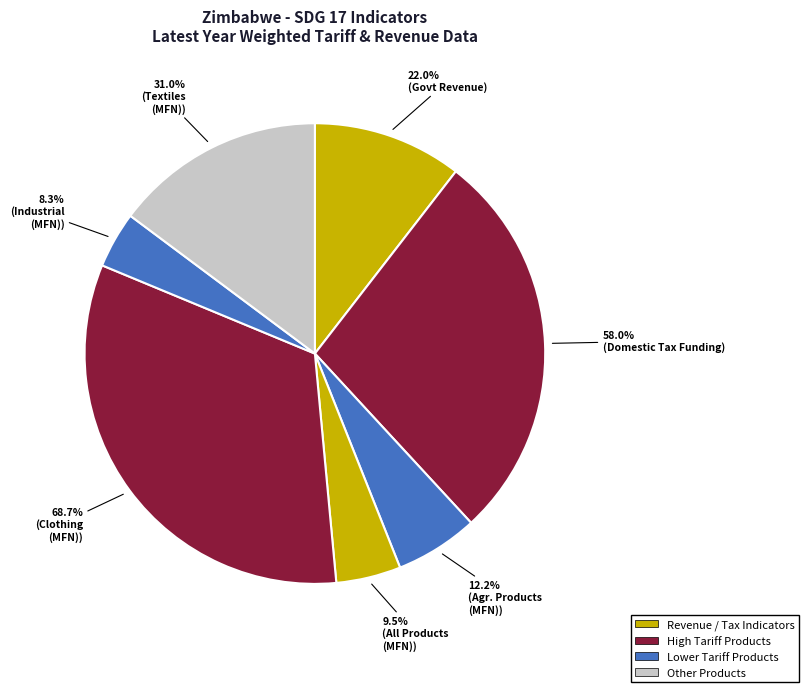

What percentage is the All products (MFN) slice, to the nearest percent?

5%